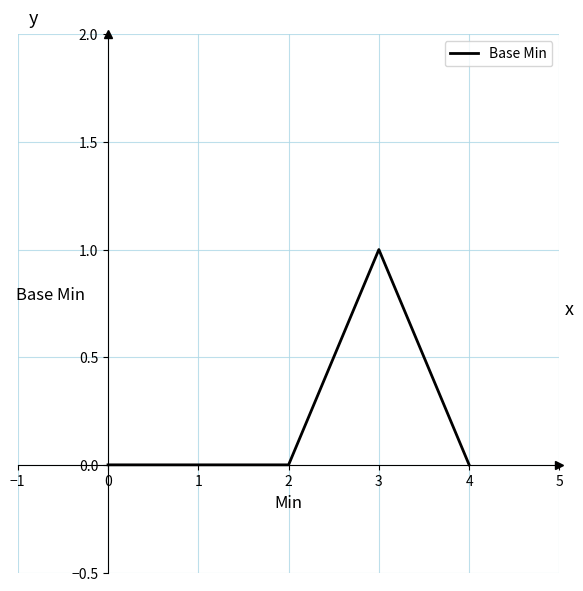

Reading left to right, list all the values displayed in this chart.

0	0	0	1	0